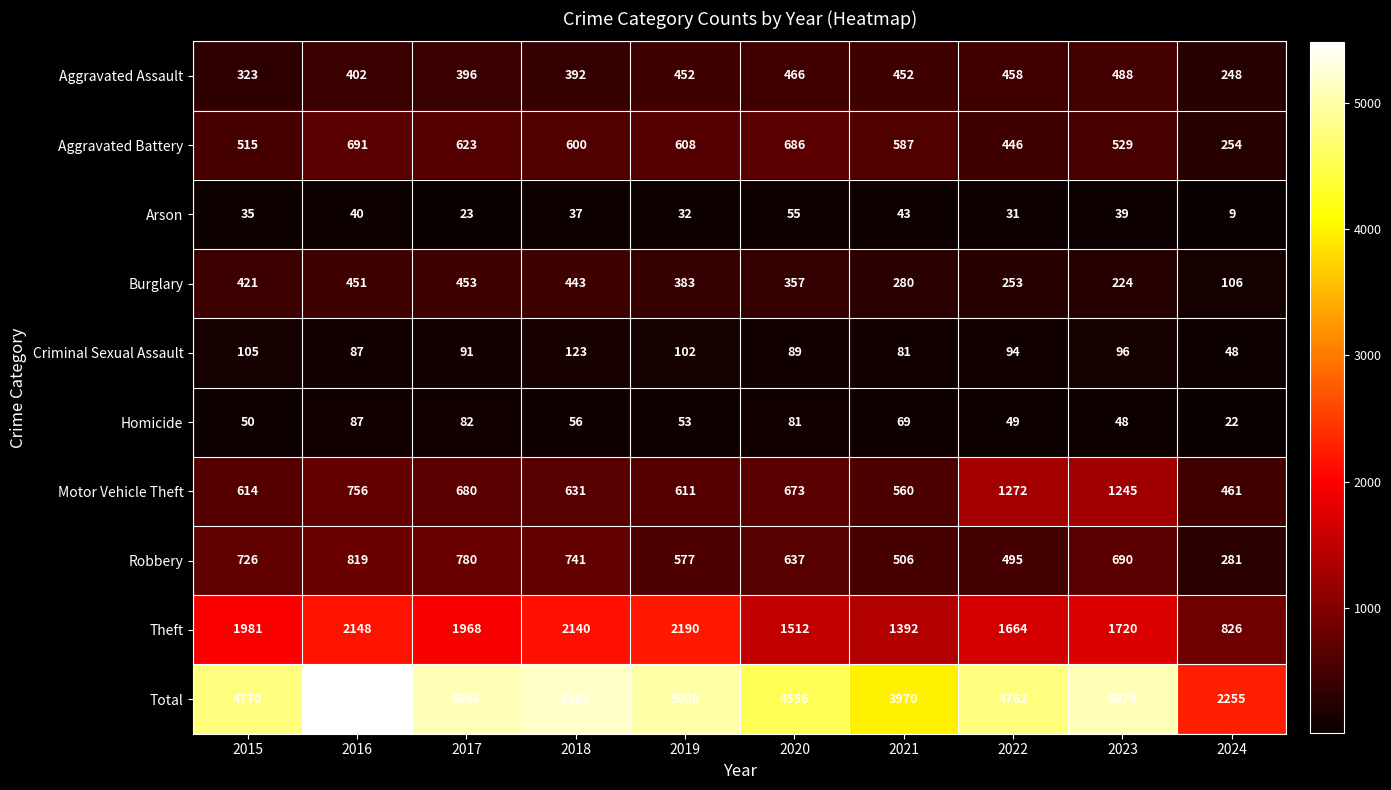

Count the number of categories in the chart.

10